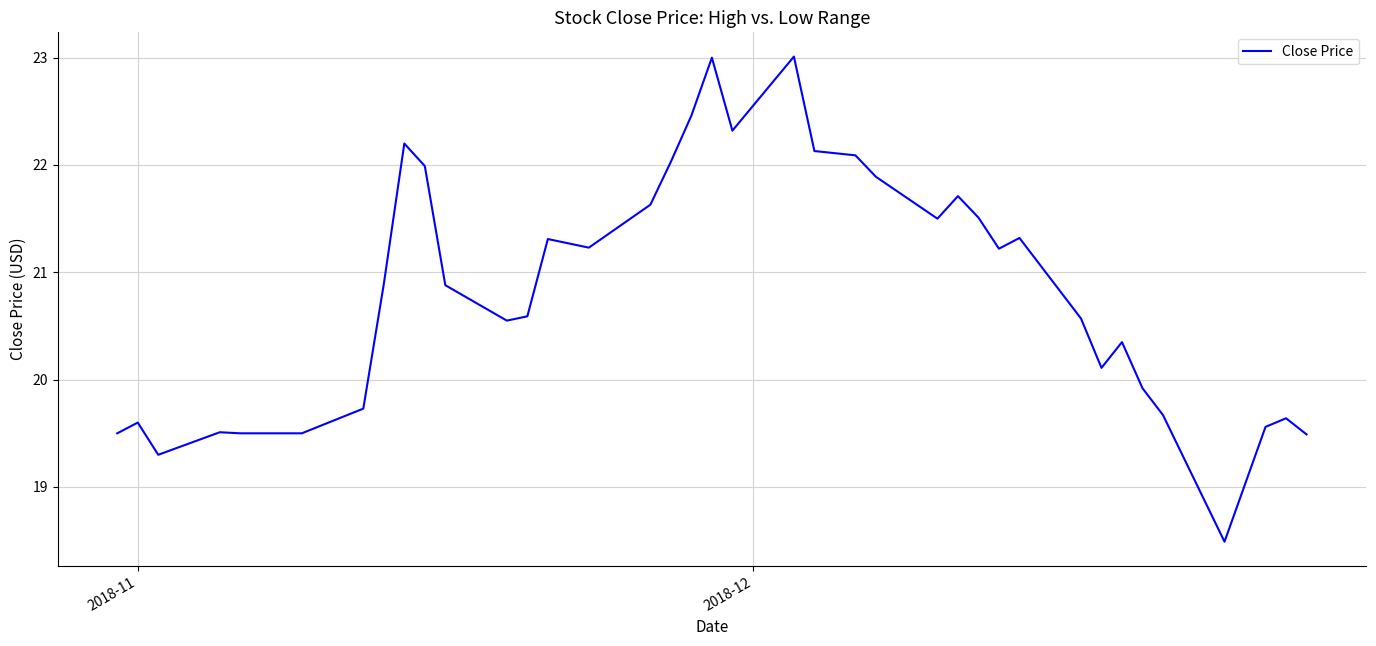

What is the greatest value displayed?

23.0